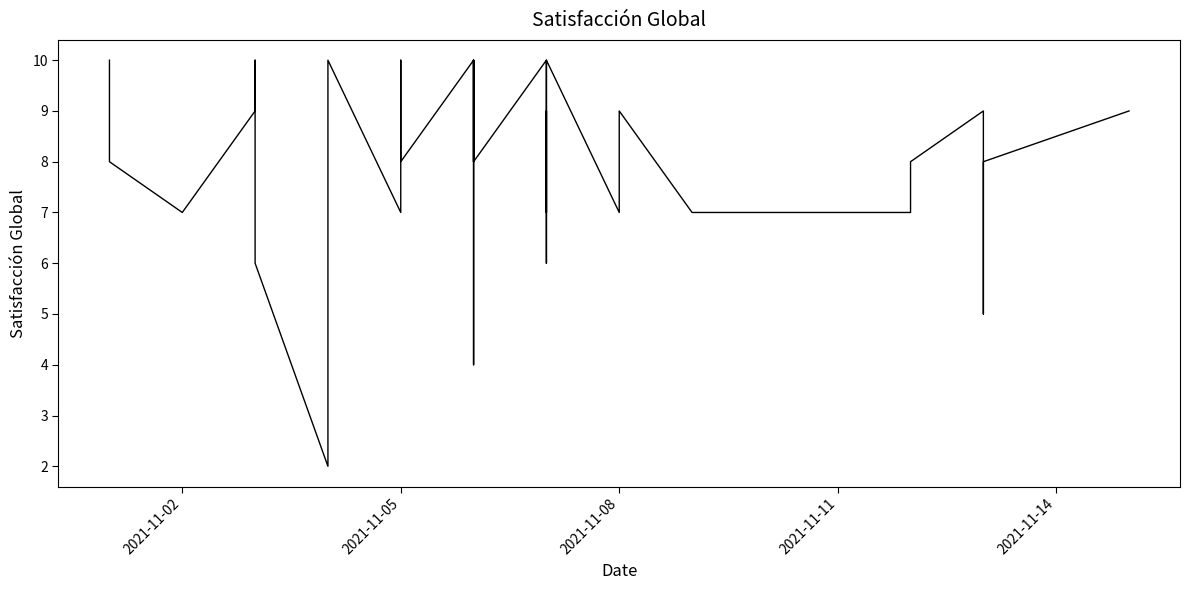

True or false: the data shows 14 at 2021-11-14.

False